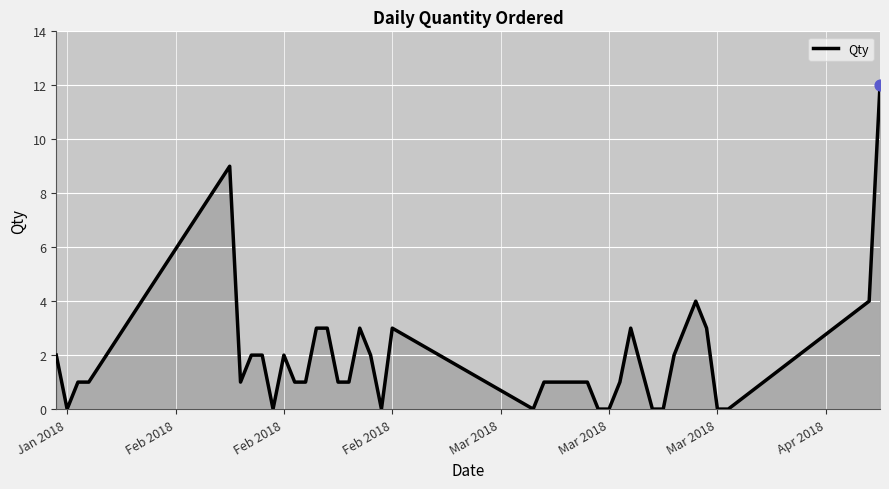

What is the greatest value displayed?

12